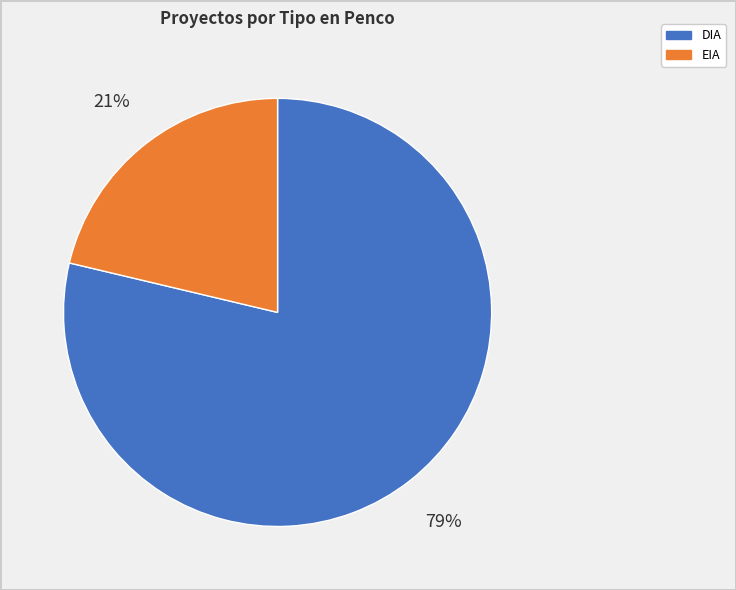

Which slice is the smallest?

EIA